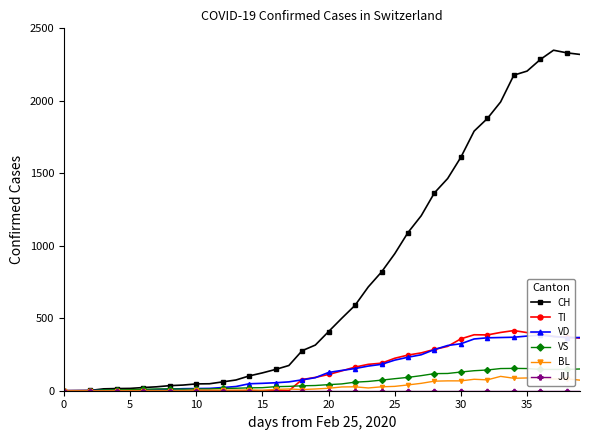

True or false: VD and CH intersect in this chart.

False